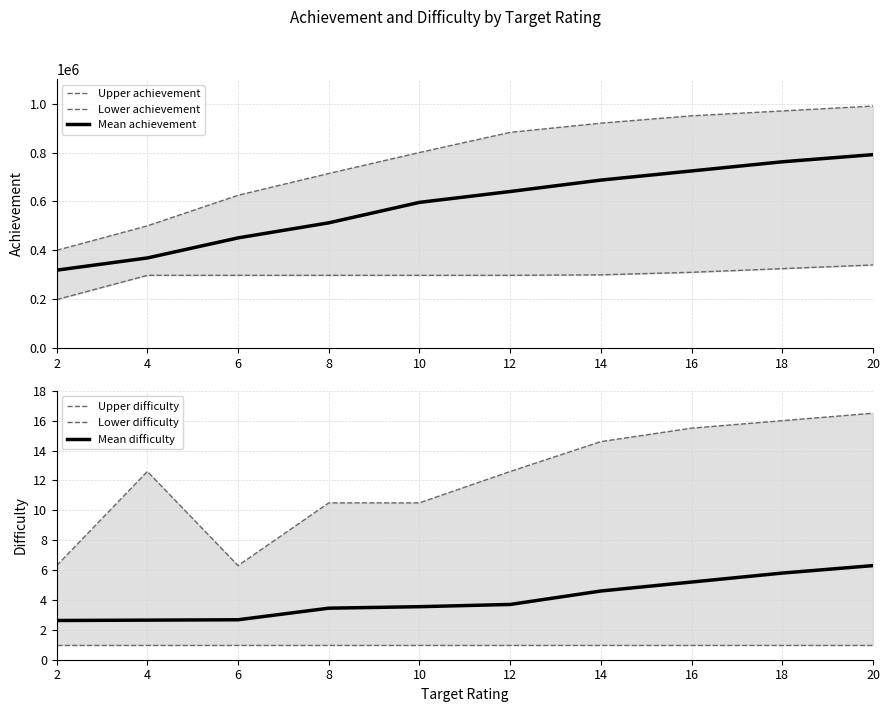

Reading right to left, what are all the values shown in this chart?

Upper achievement: 990000.0	970000.0	950000.0	920000.0	882353.0	799999.0	714286.0	625000.0	500000.0	400000.0
Lower achievement: 340000.0	325000.0	310000.0	299658.0	297620.0	297620.0	297620.0	297620.0	297620.0	198413.0
Mean achievement: 791287.0	762019.0	724560.0	687143.0	640476.0	596036.0	512358.0	450742.0	368699.0	318705.0
Upper difficulty: 16.5	16.0	15.5	14.6	12.6	10.5	10.5	6.3	12.6	6.3
Lower difficulty: 1.0	1.0	1.0	1.0	1.0	1.0	1.0	1.0	1.0	1.0
Mean difficulty: 6.3	5.8	5.2	4.6	3.7	3.5	3.5	2.7	2.6	2.6